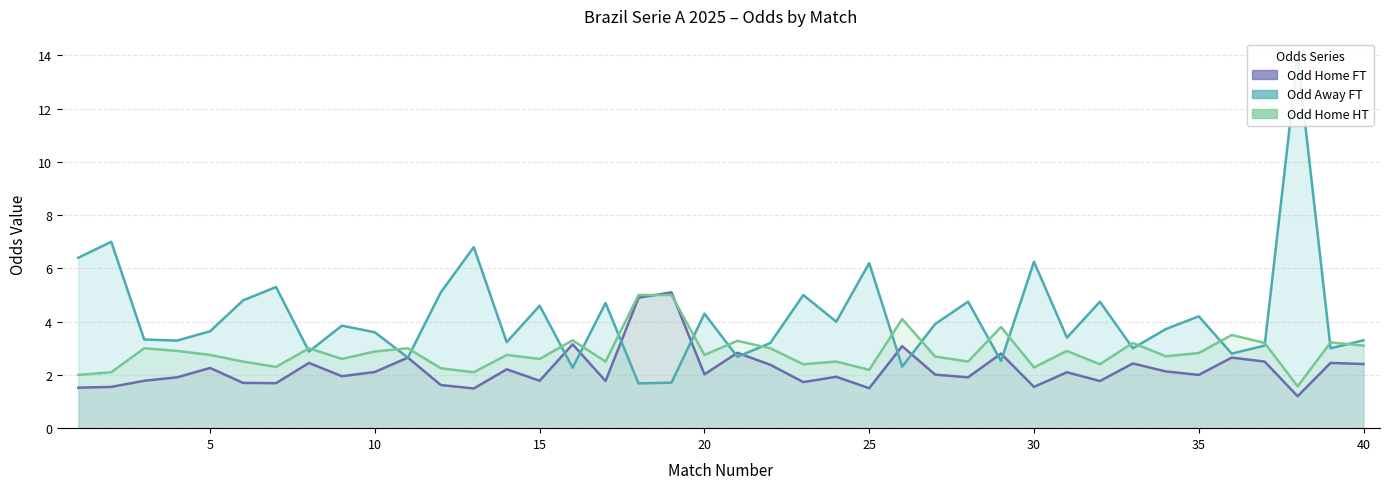

How many lines are shown in the chart?

3